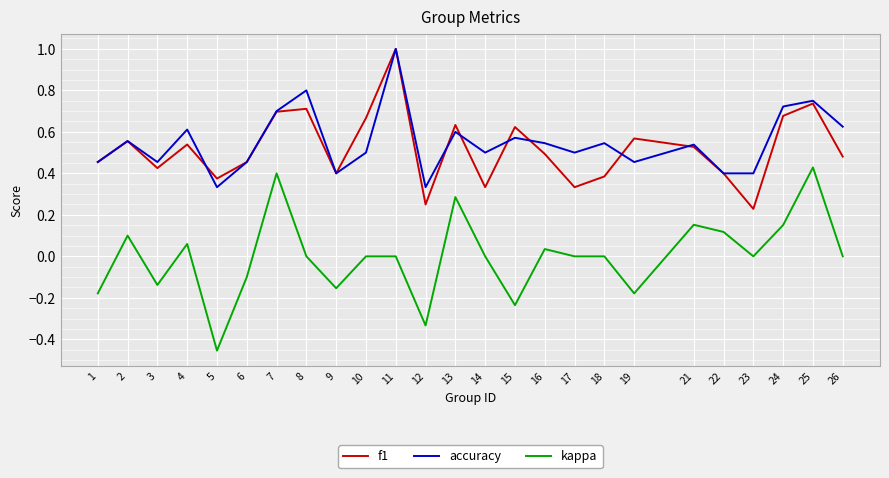

The accuracy series shows 0.4 at 22. True or false?

True